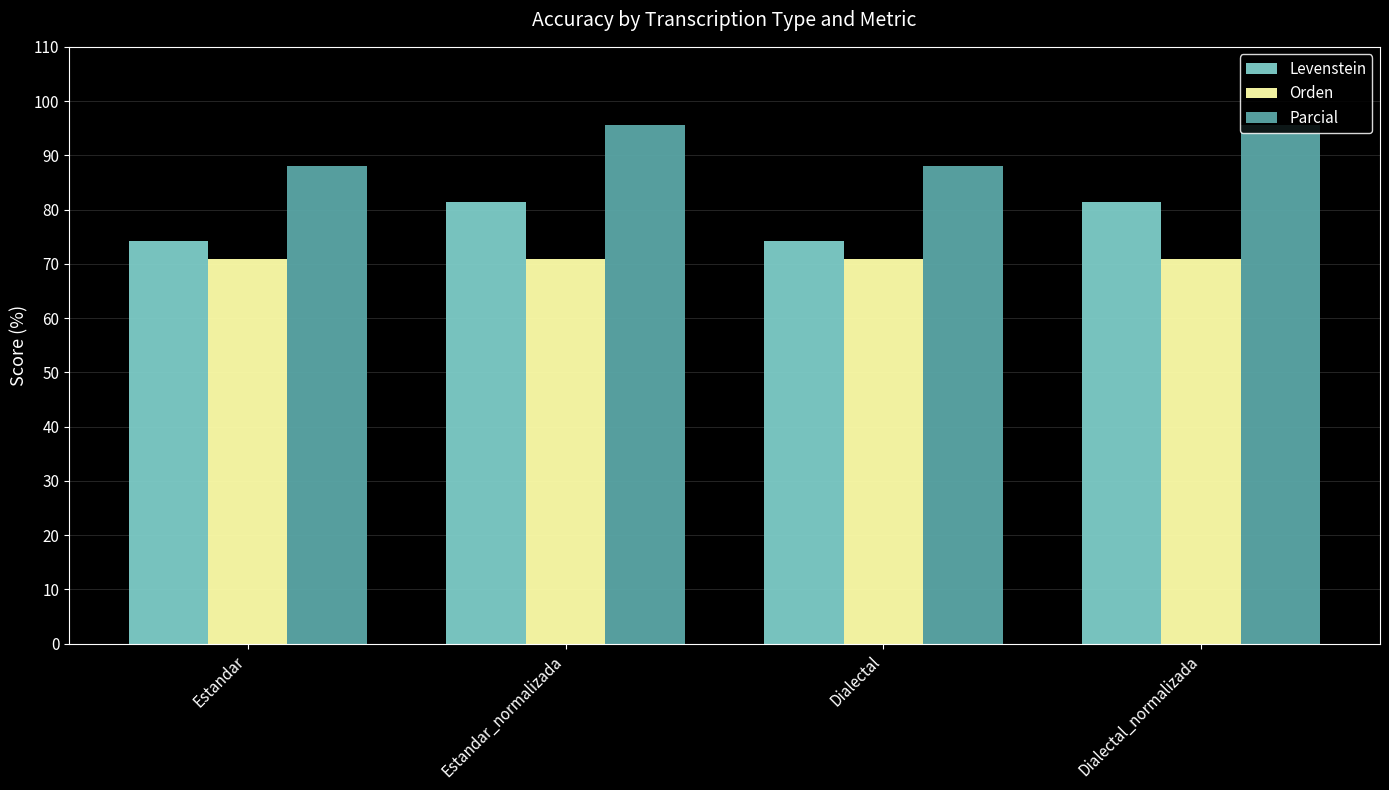

What is the minimum value shown in the chart?

70.8